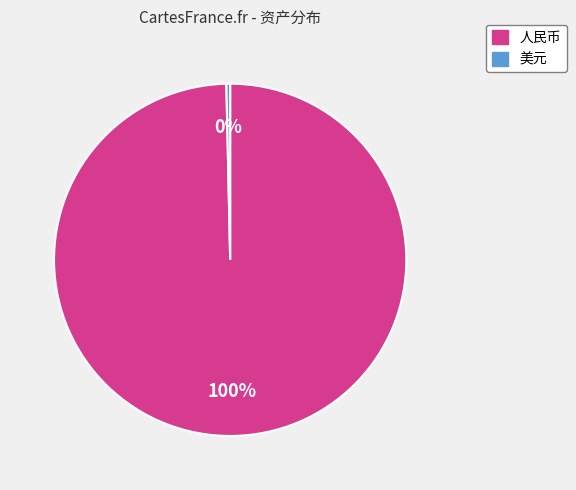

Combined, do 人民币 and 美元 account for over 50%?

Yes